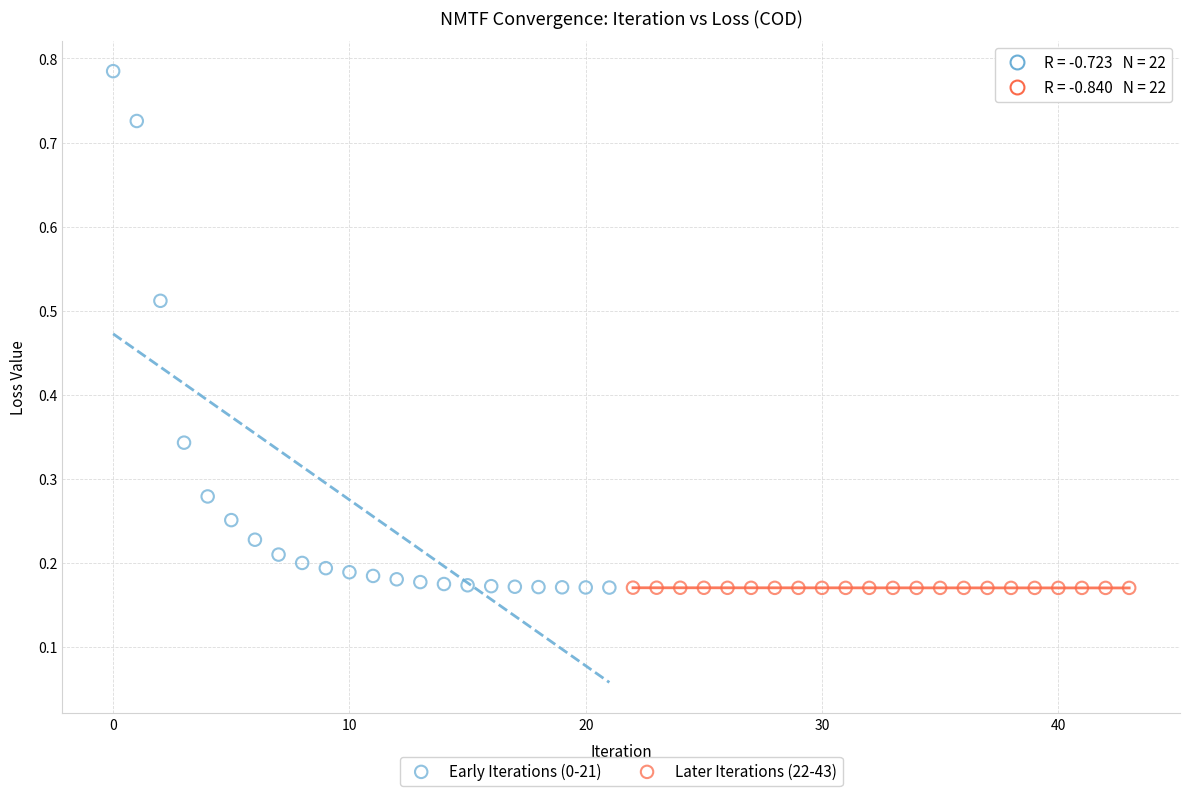

What are all the series names shown in the legend?

Early Iterations (0-21), Later Iterations (22-43)